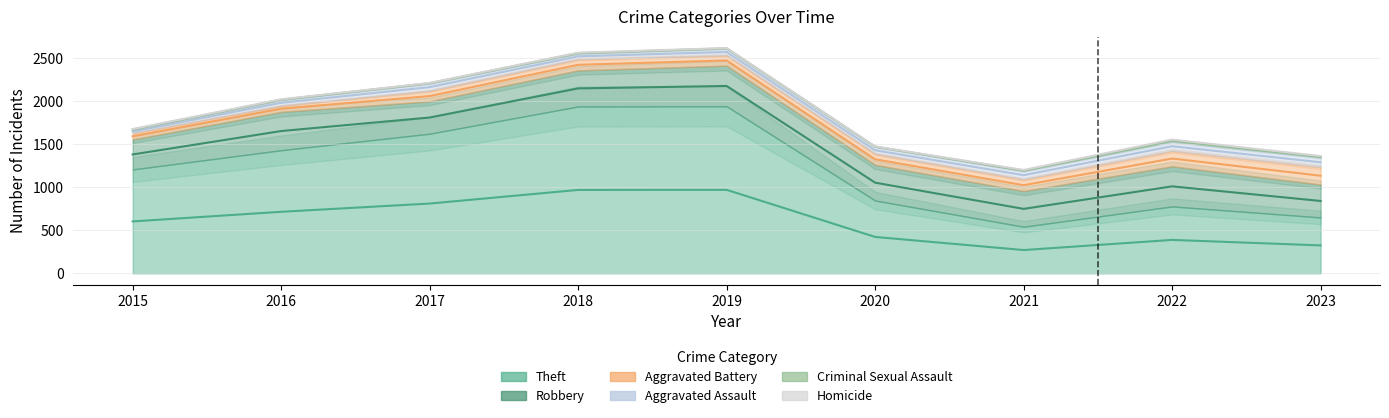

Where is the first local maximum for Aggravated Battery?

2018